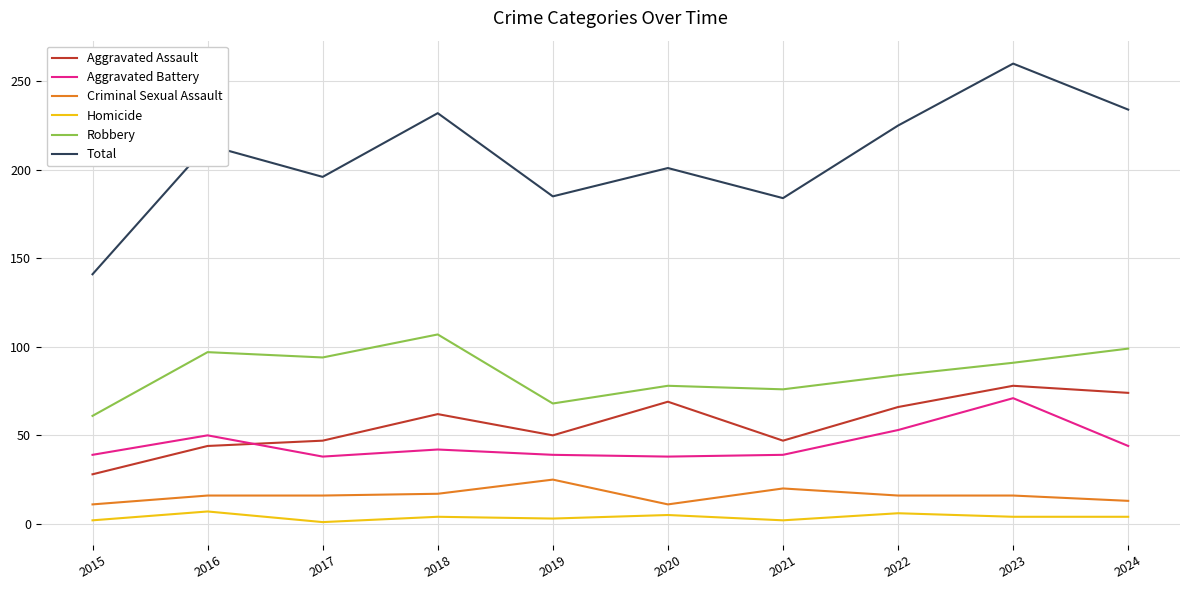

Between 2017 and 2018, which series saw the biggest shift?

Total